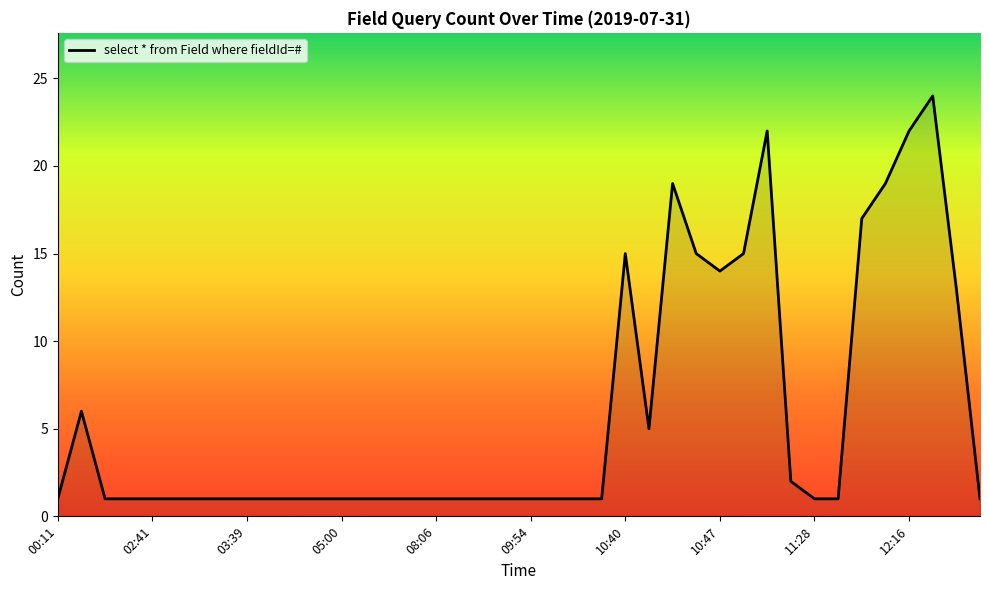

What is the maximum value shown in the chart?

24